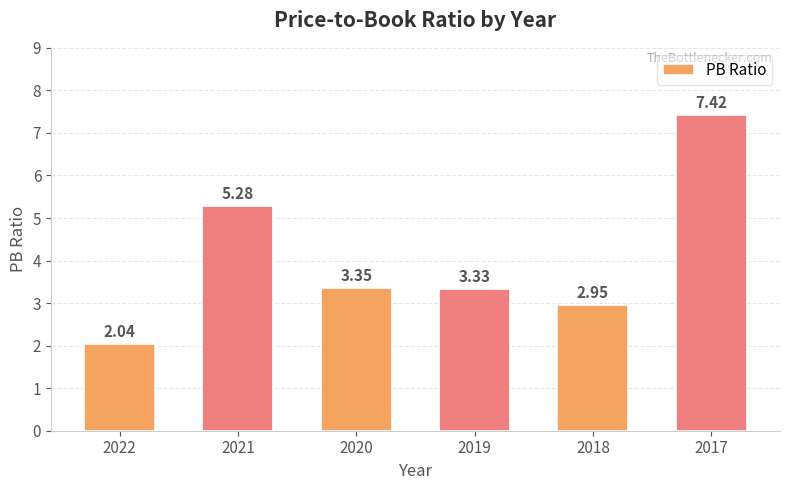

At which label is the value closest to 4?

2020